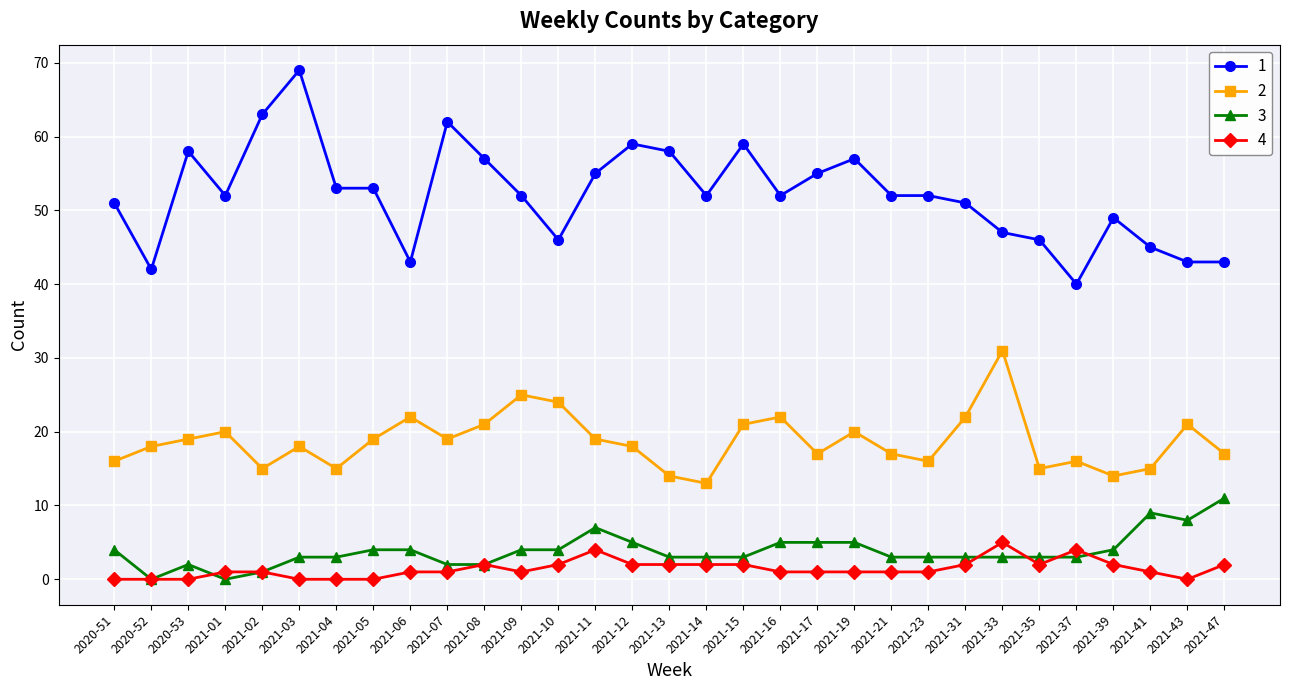

True or false: 4 has more than 2 points higher than both neighbors.

True